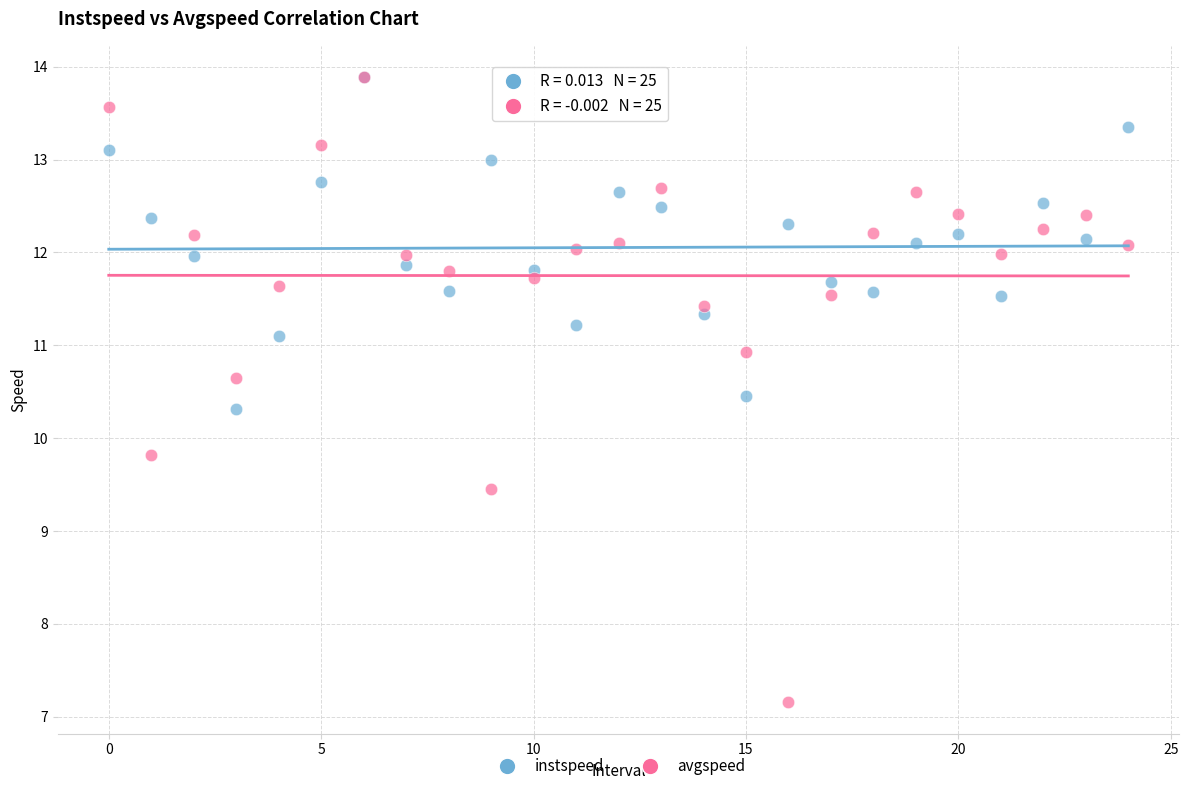

What are all the series names shown in the legend?

instspeed, avgspeed